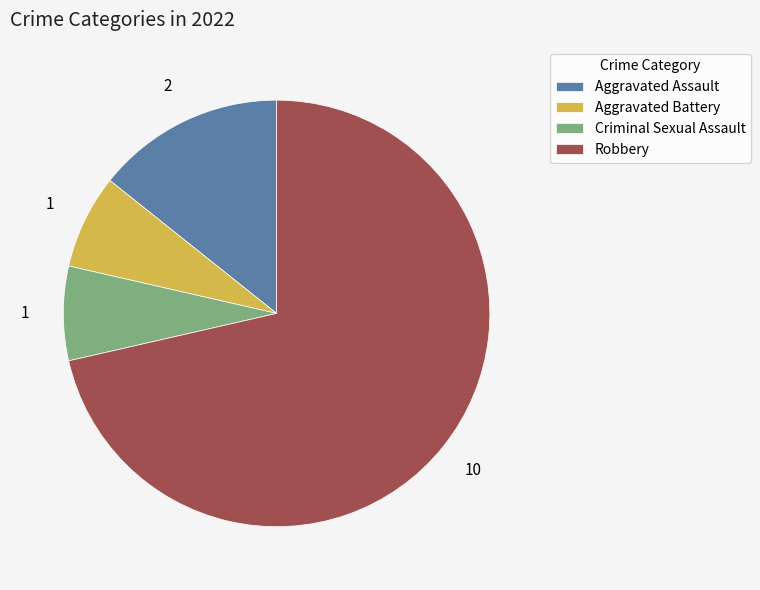

Do Criminal Sexual Assault and Robbery together represent more than half of the pie?

Yes